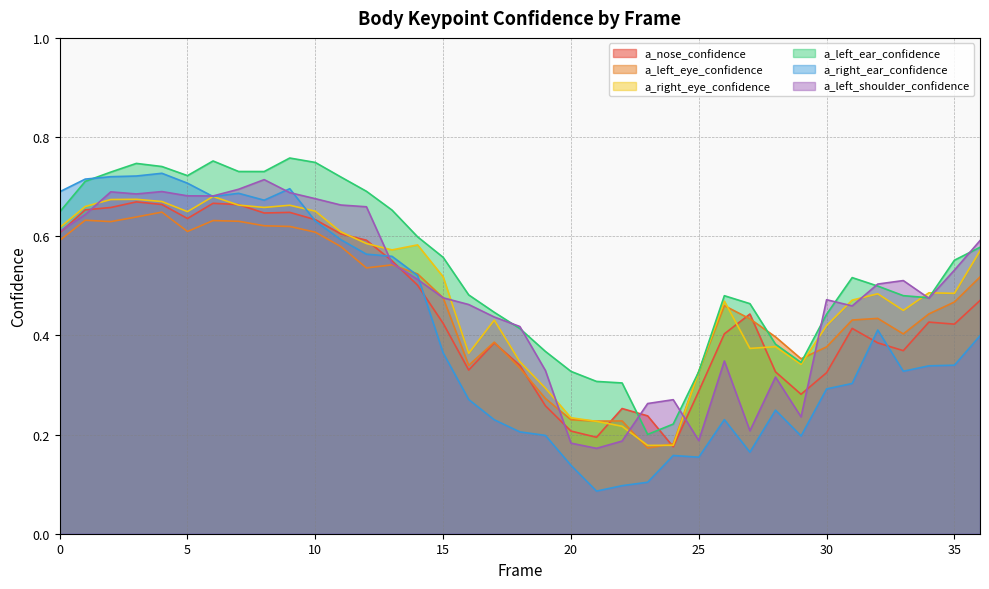

Which series changed the most between 16 and 25?

a_left_shoulder_confidence